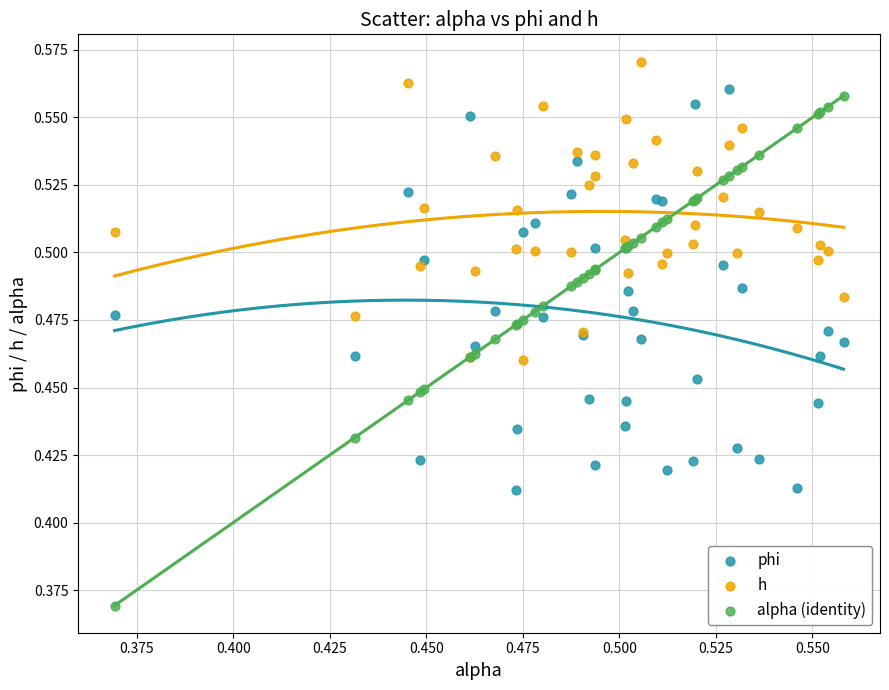

Which series has the widest spread of Y values?

alpha (identity)